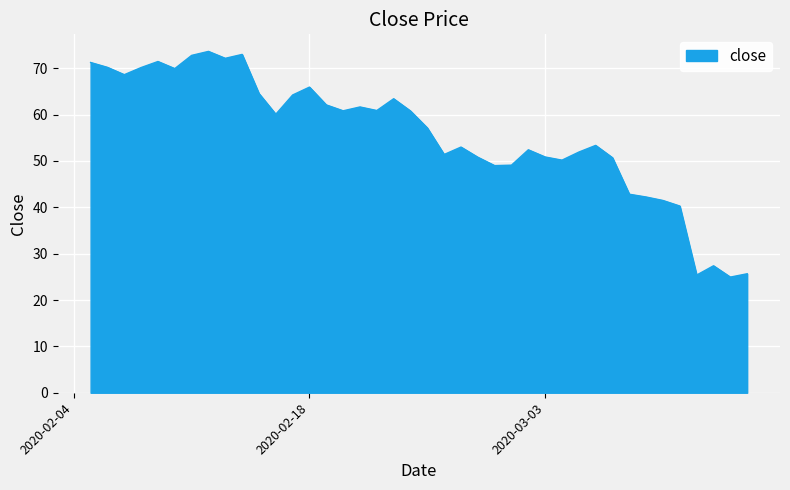

What is the minimum value shown in the chart?

24.9